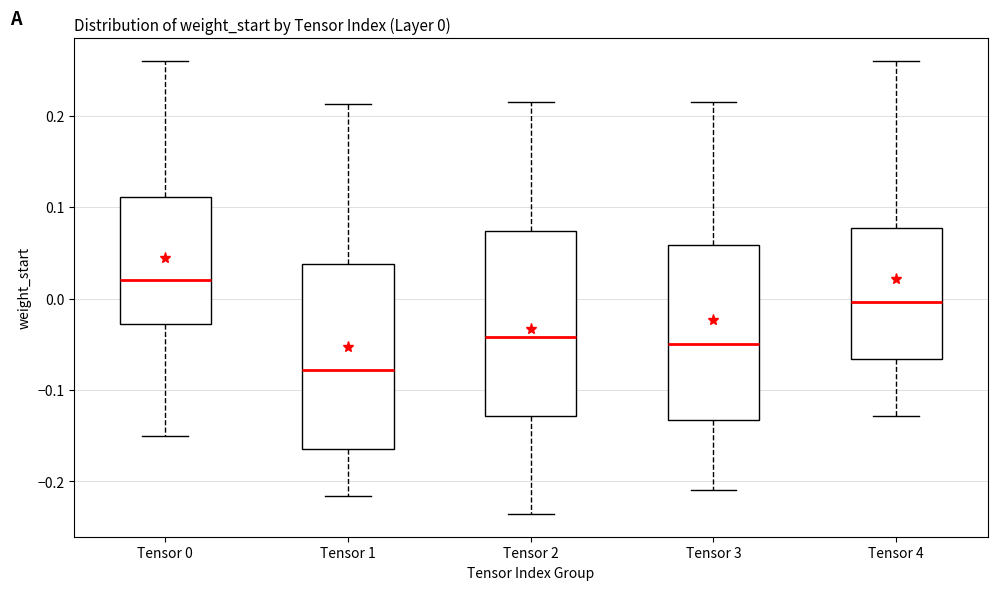

Which box has the highest median line?

Tensor 0